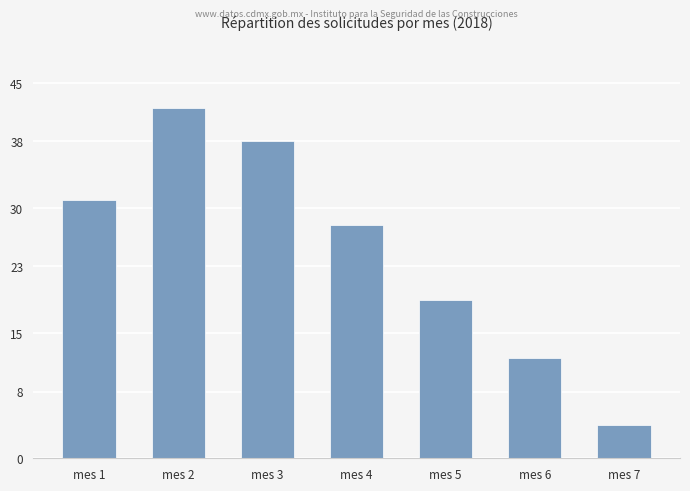

At which category does the chart reach its minimum across all series?

mes 7